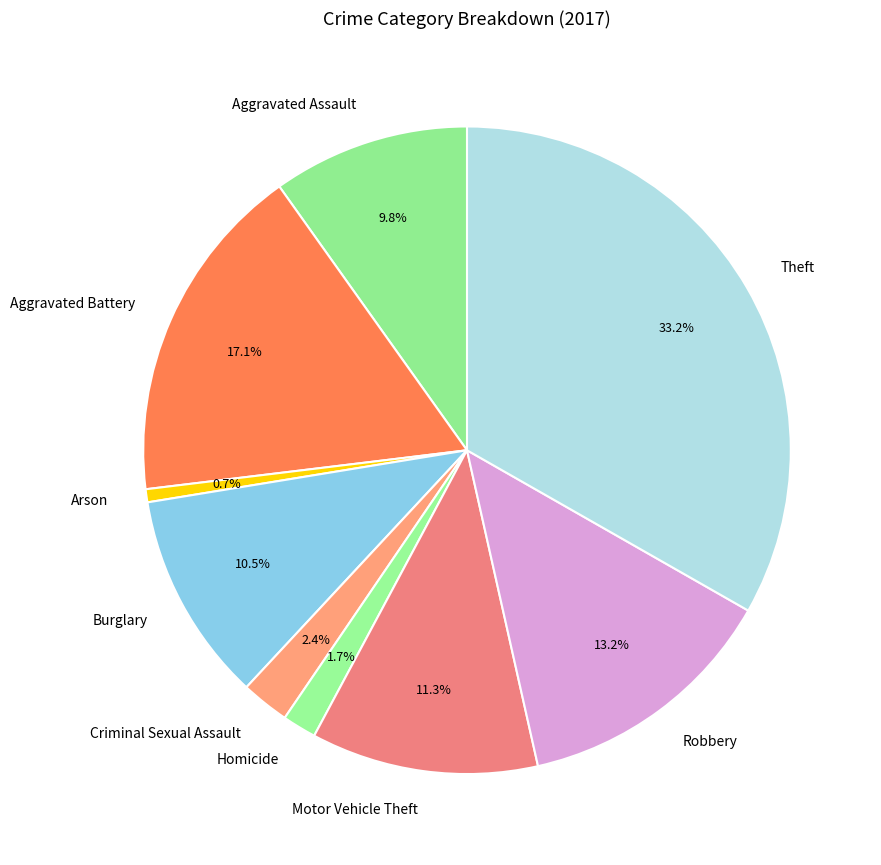

How many slices are in this pie chart?

9